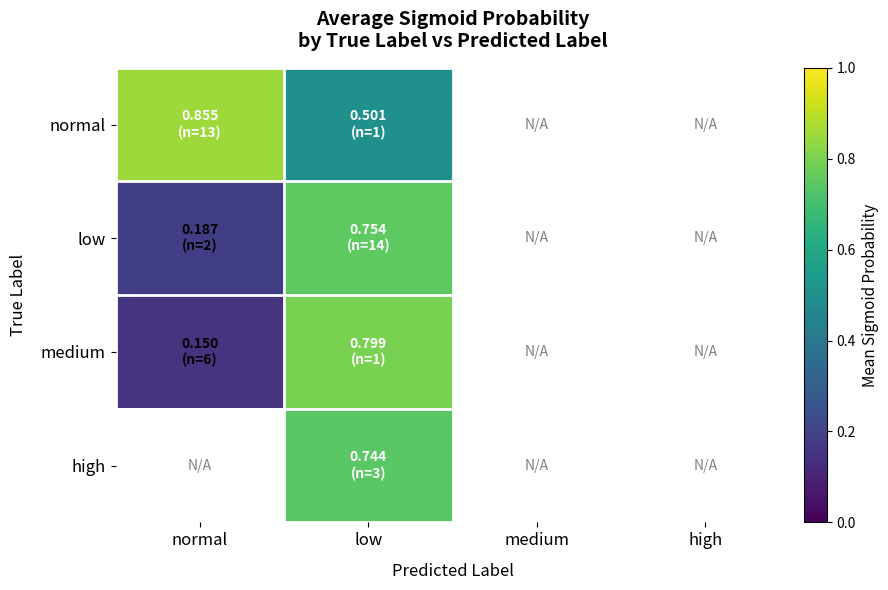

Which has a higher value, medium or high?

high